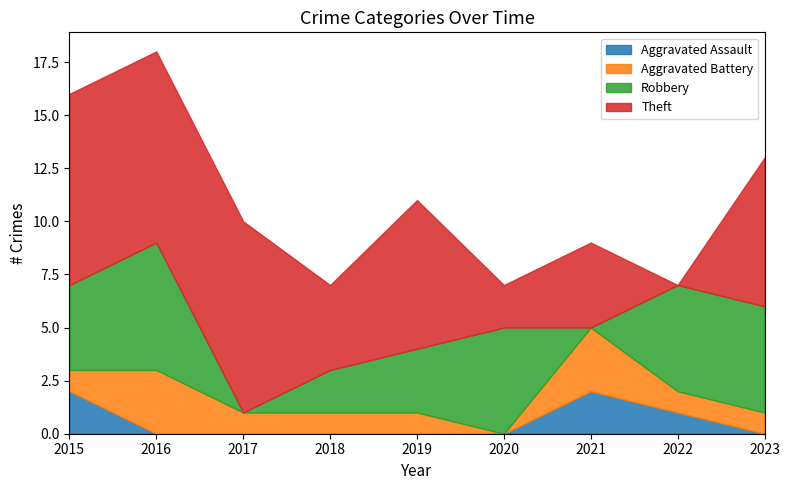

At which category does Robbery reach its first local valley?

2017